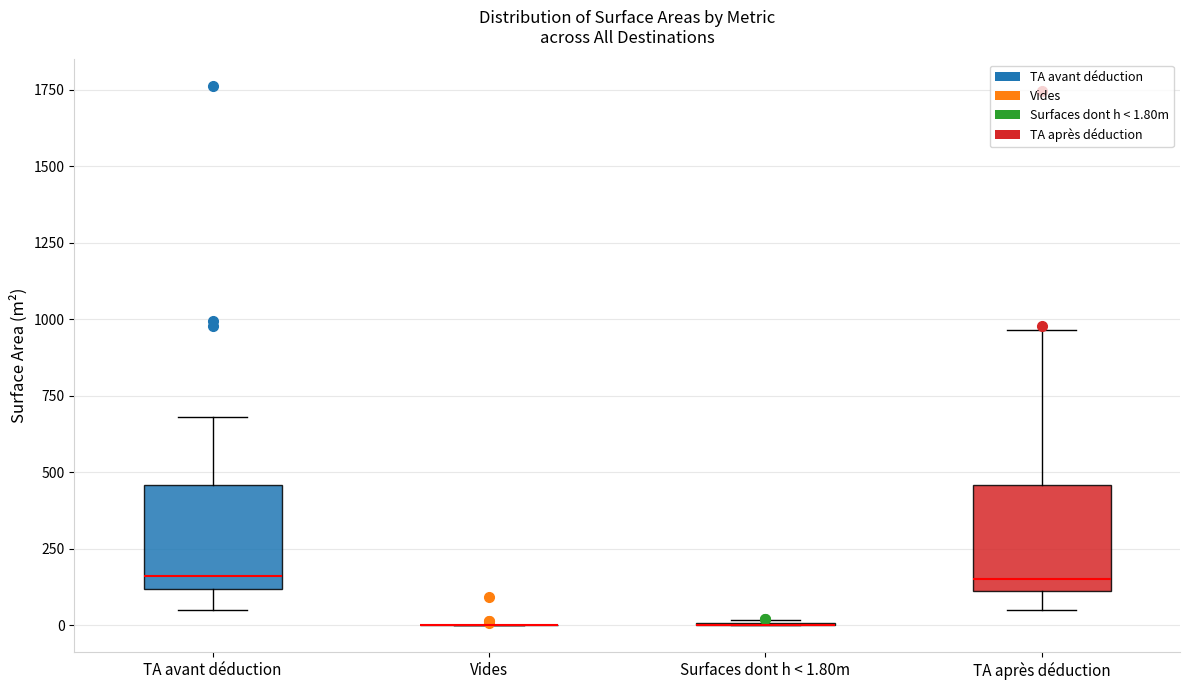

Reading left to right, read every box against the y-axis: the position of its median line, the range the box covers, and the ends of its whiskers. The values are not printed on the chart, so give them approximately, as read against the axis.

TA avant déduction: median 150, box 100 to 450, whiskers 50 to 700
Vides: box collapsed to a line at 0, whiskers 0 to 0
Surfaces dont h < 1.80m: box collapsed to a line at 0, whiskers 0 to 0
TA après déduction: median 150, box 100 to 450, whiskers 50 to 950